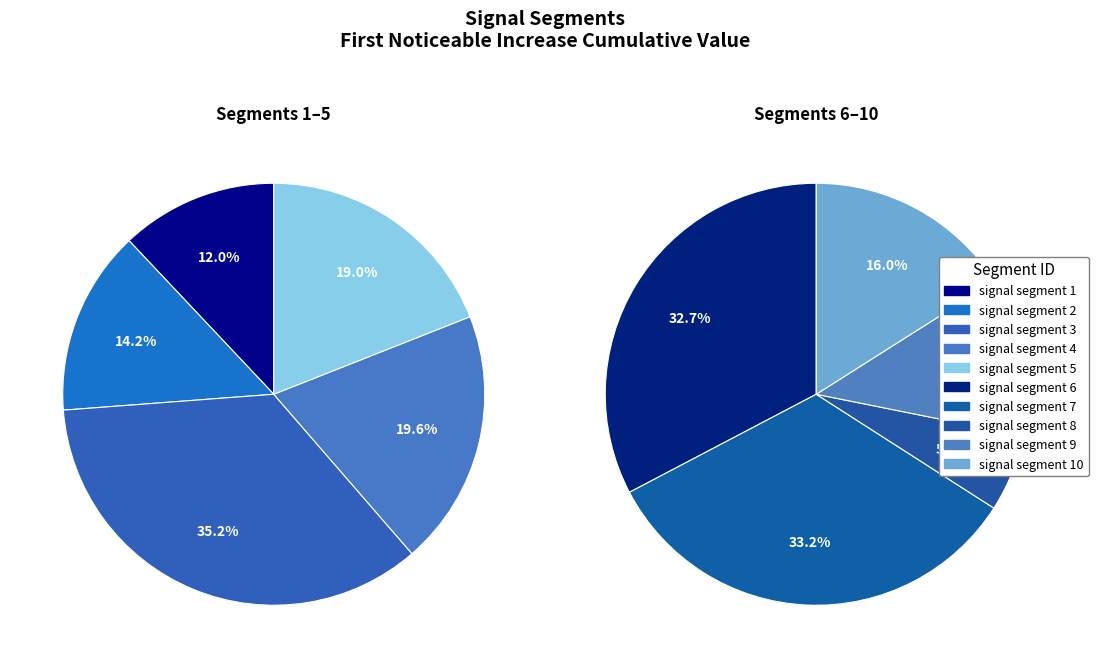

Which has a higher value, signal segment 6 or signal segment 5?

signal segment 6